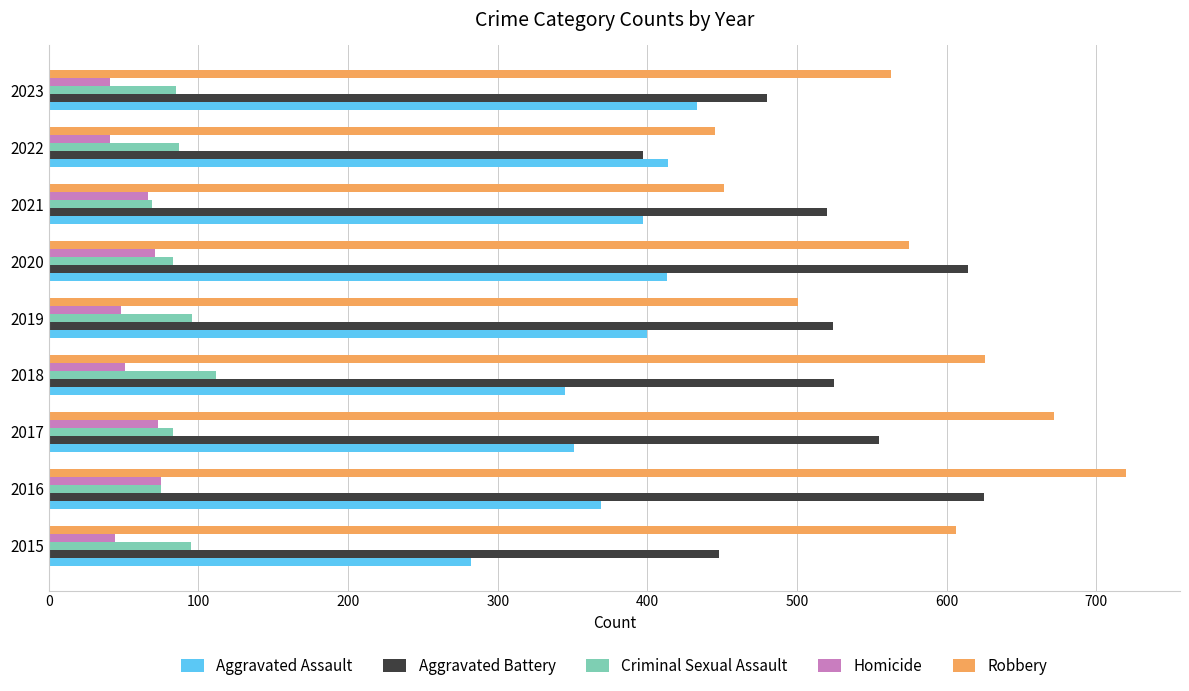

What is the total value across all series at 2016?

1864